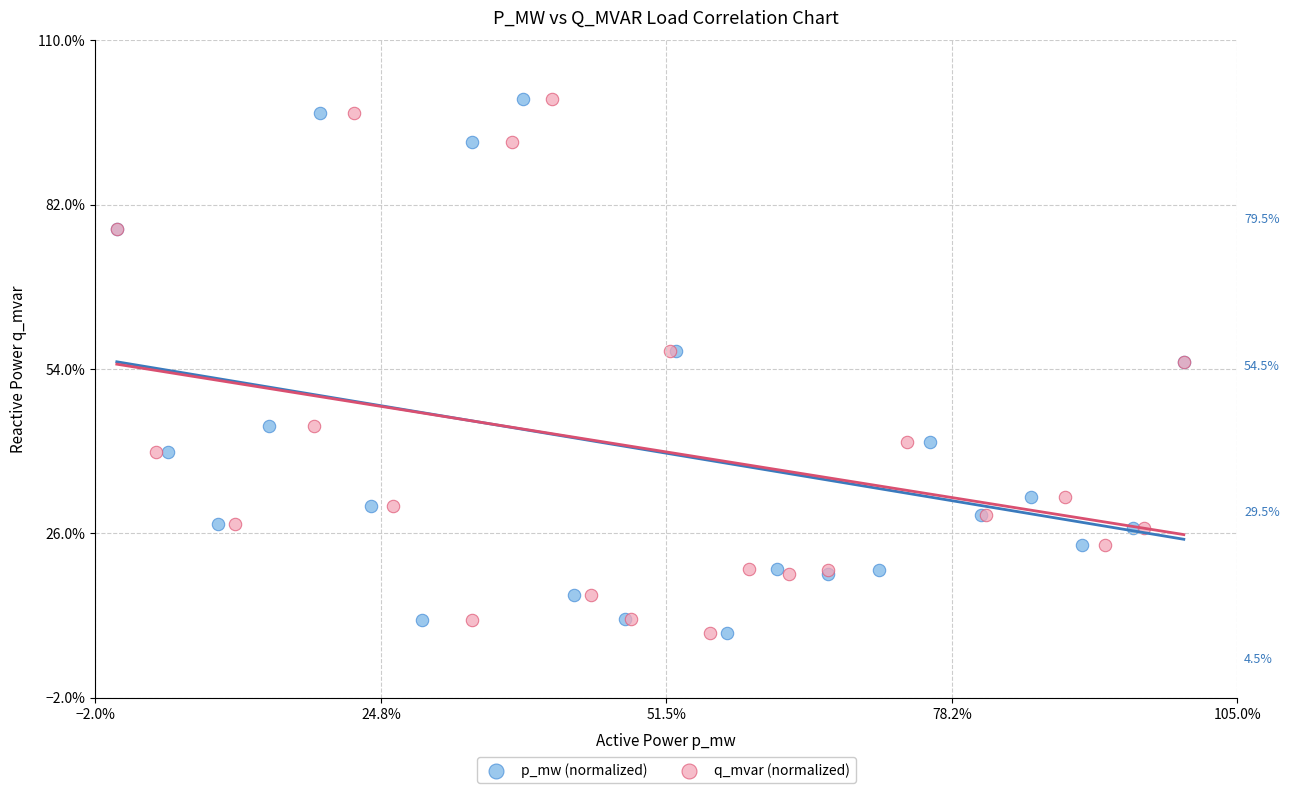

What are all the series names shown in the legend?

p_mw (normalized), q_mvar (normalized)